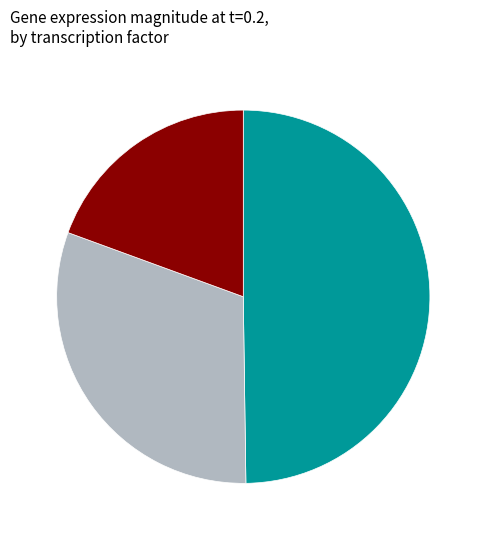

True or false: ACE2 accounts for 55% of the total.

False